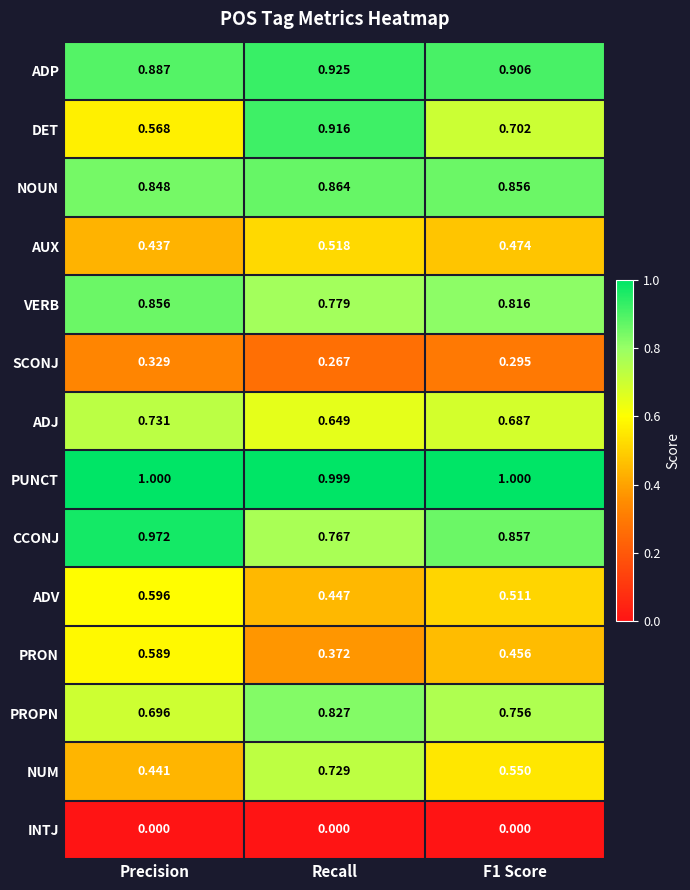

At which label is AUX closest to 0?

Precision